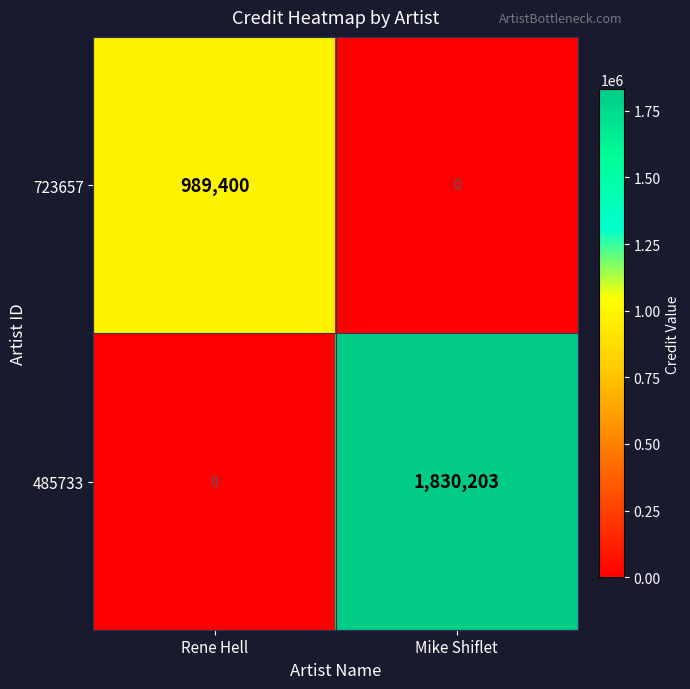

List the series in order of their overall mean, lowest first.

723657, 485733